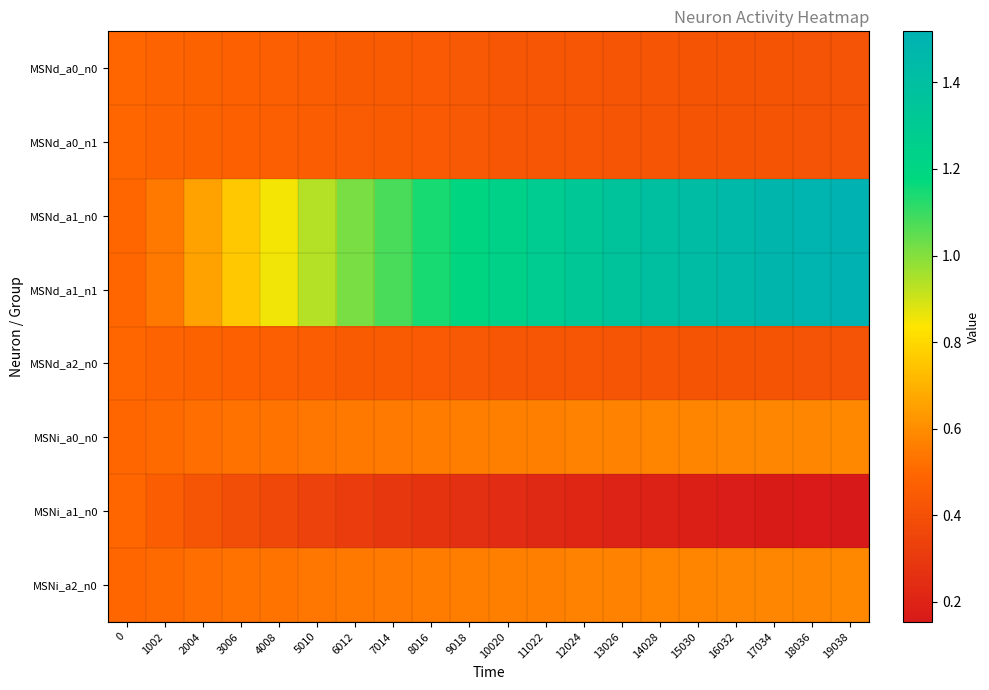

Between 1002 and 15030, which series saw the biggest shift?

MSNd_a1_n0